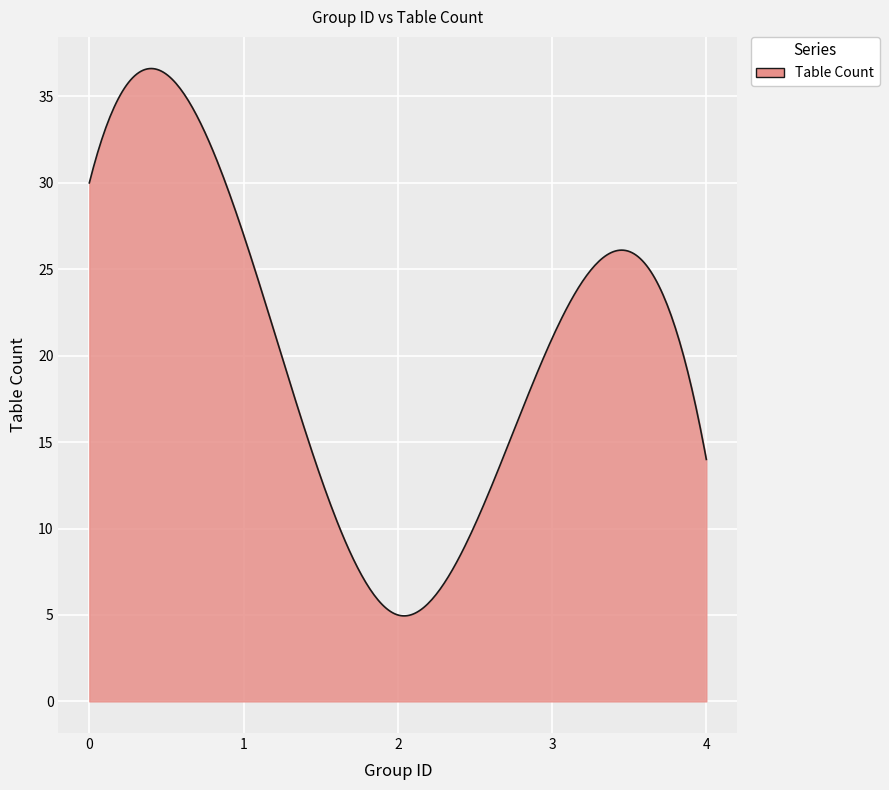

What is the difference between the maximum and minimum values?

31.7